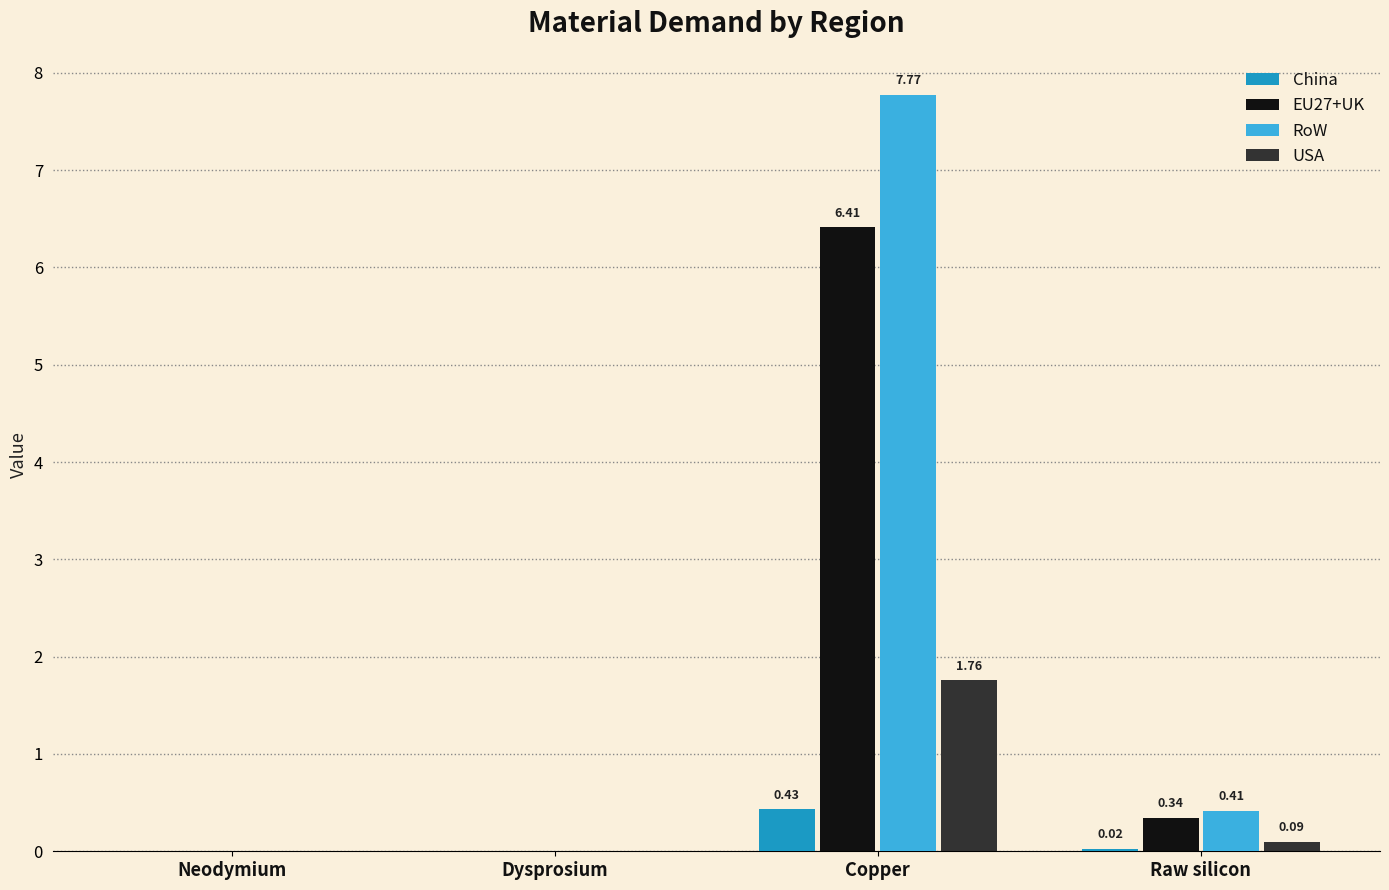

Which series changed the most between Dysprosium and Raw silicon?

RoW